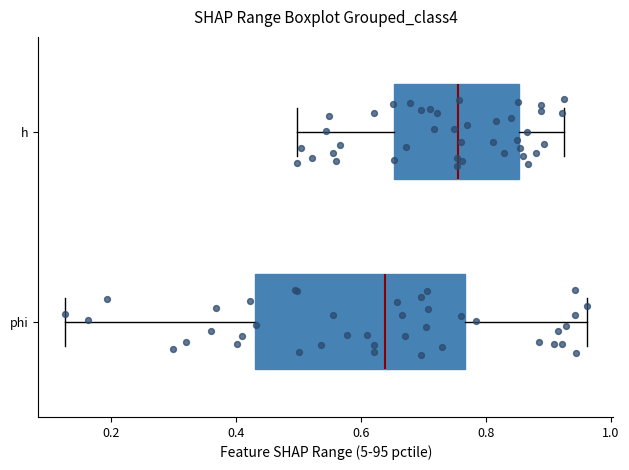

Where is the right edge of the box for h on the x-axis? The values are not printed on the chart, so give them approximately, as read against the axis.

0.86